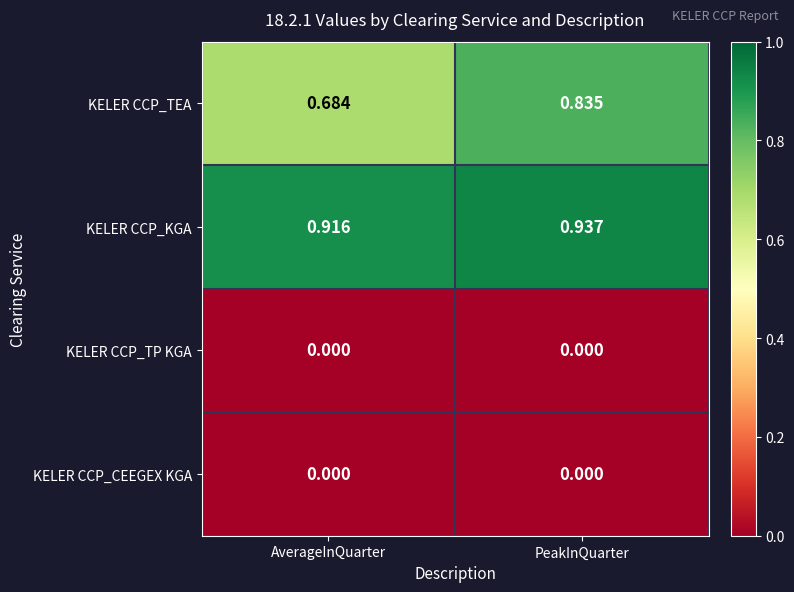

At which category is the sum across all series the highest?

PeakInQuarter